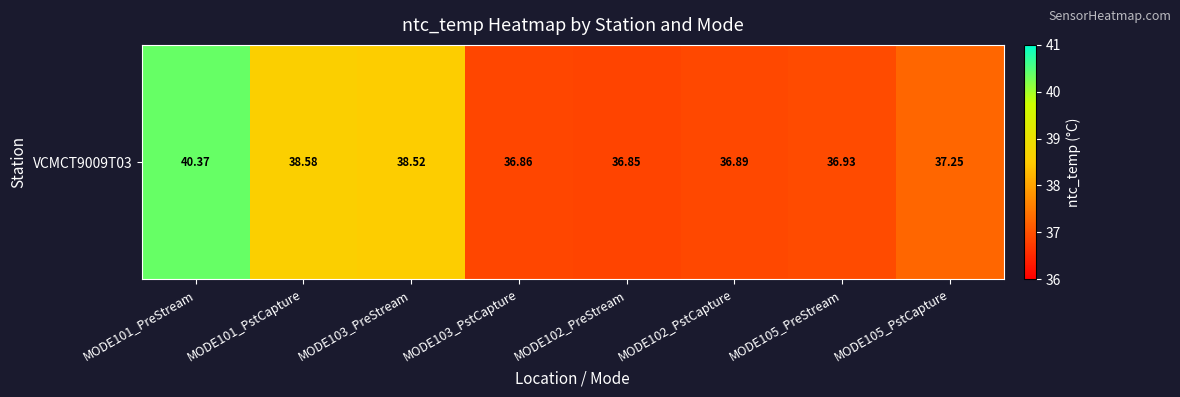

List the labels in order of value, smallest first.

MODE102_PreStream, MODE103_PstCapture, MODE102_PstCapture, MODE105_PreStream, MODE105_PstCapture, MODE103_PreStream, MODE101_PstCapture, MODE101_PreStream